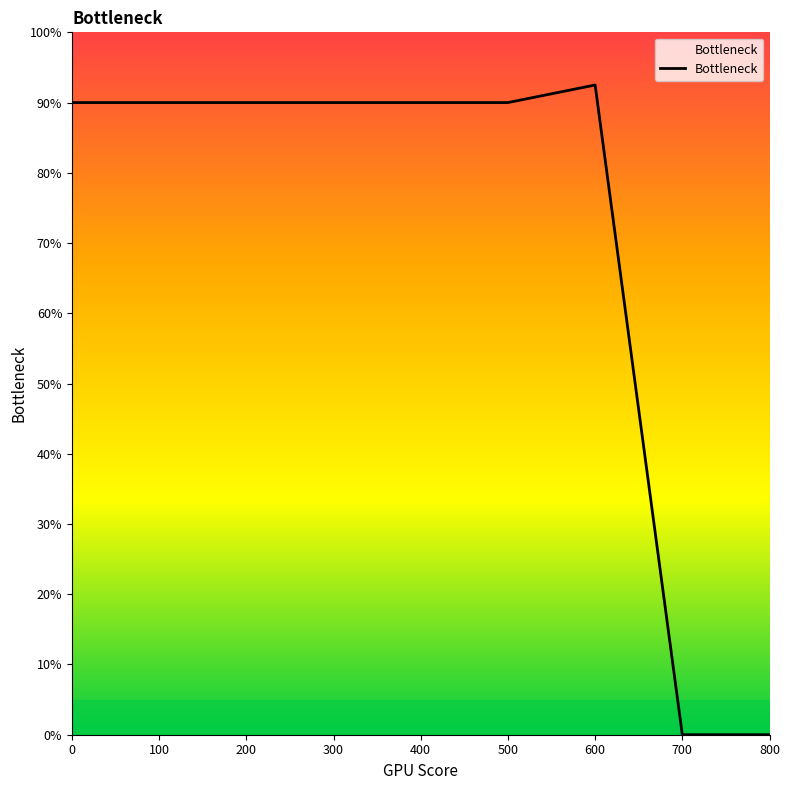

Does the chart have visible grid lines?

No